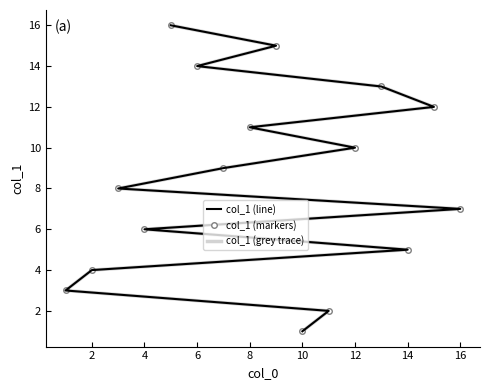

True or false: col_1 (grey trace) has more than 1 points higher than both neighbors.

False